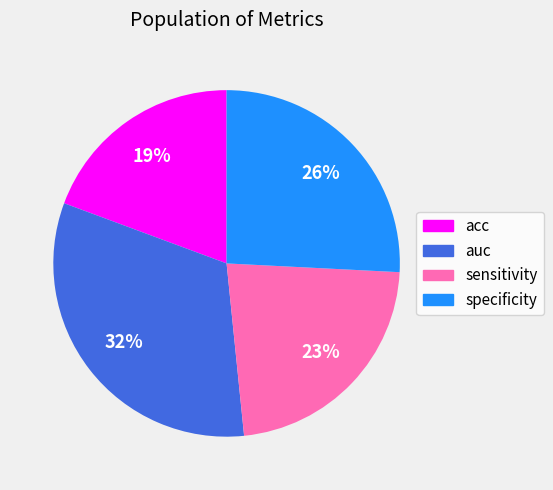

What percentage is the sensitivity slice, to the nearest percent?

23%